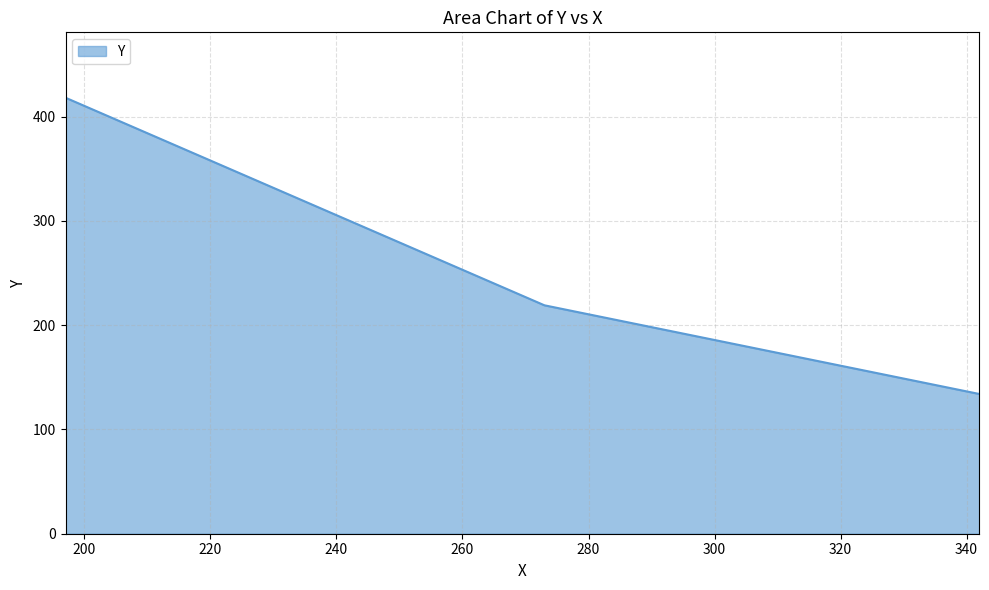

Does the chart have visible grid lines?

Yes